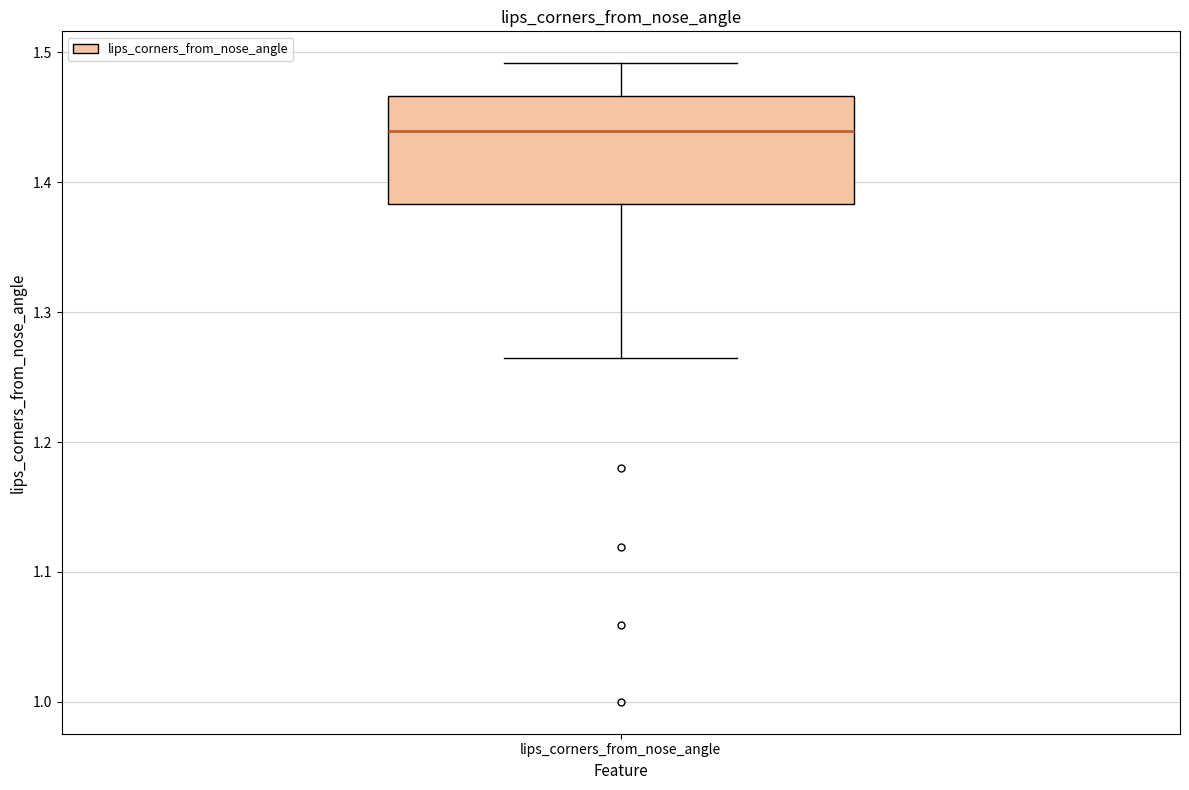

Transcribe this box plot: give where the median line is, the range the box spans, and where the two whiskers end, as read against the y-axis. The values are not printed on the chart, so give them approximately, as read against the axis.

median 1.44, box 1.38 to 1.47, whiskers 1.26 to 1.49